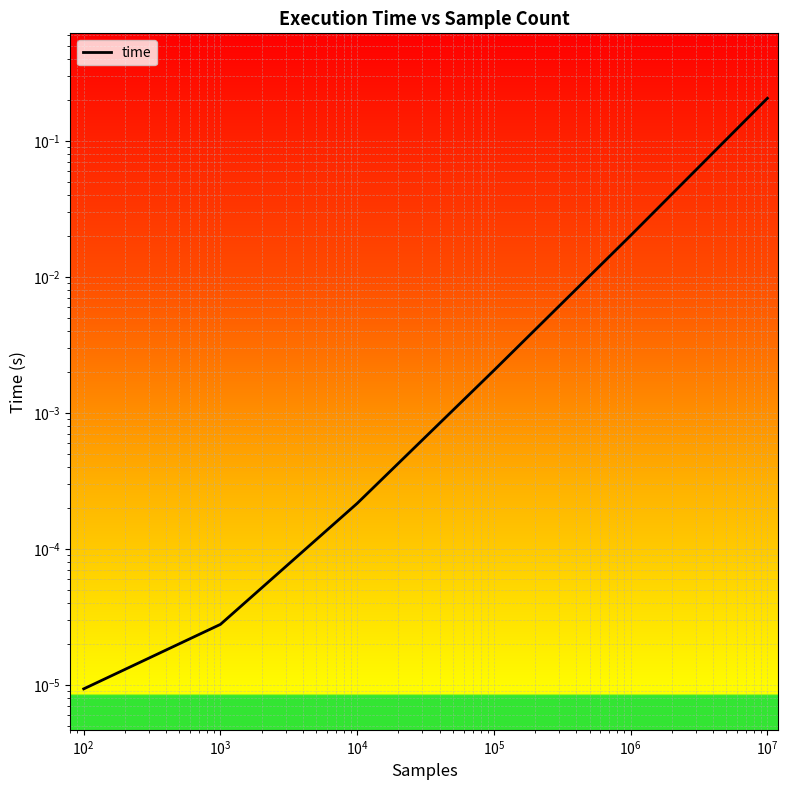

What is the label of the 2nd point from the right?

$\mathdefault{10^{4}}$